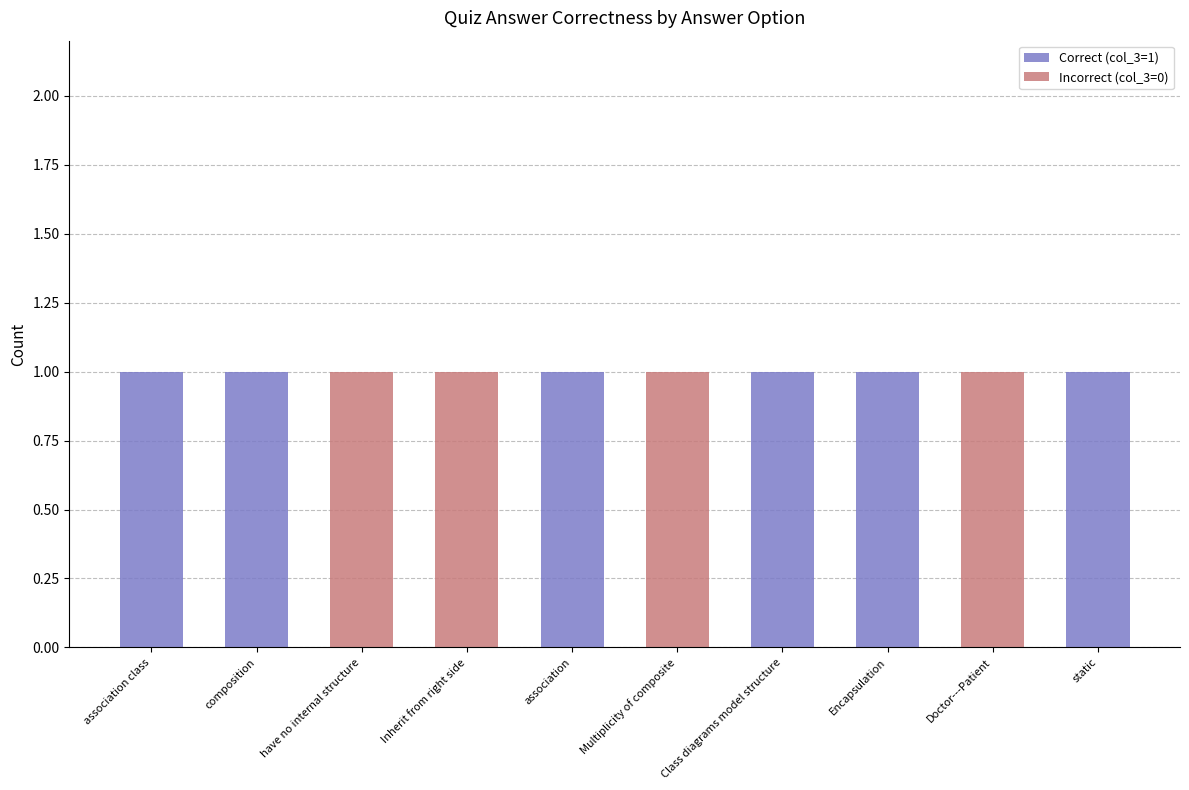

The value of Correct (col_3=1) at static is 1. True or false?

True